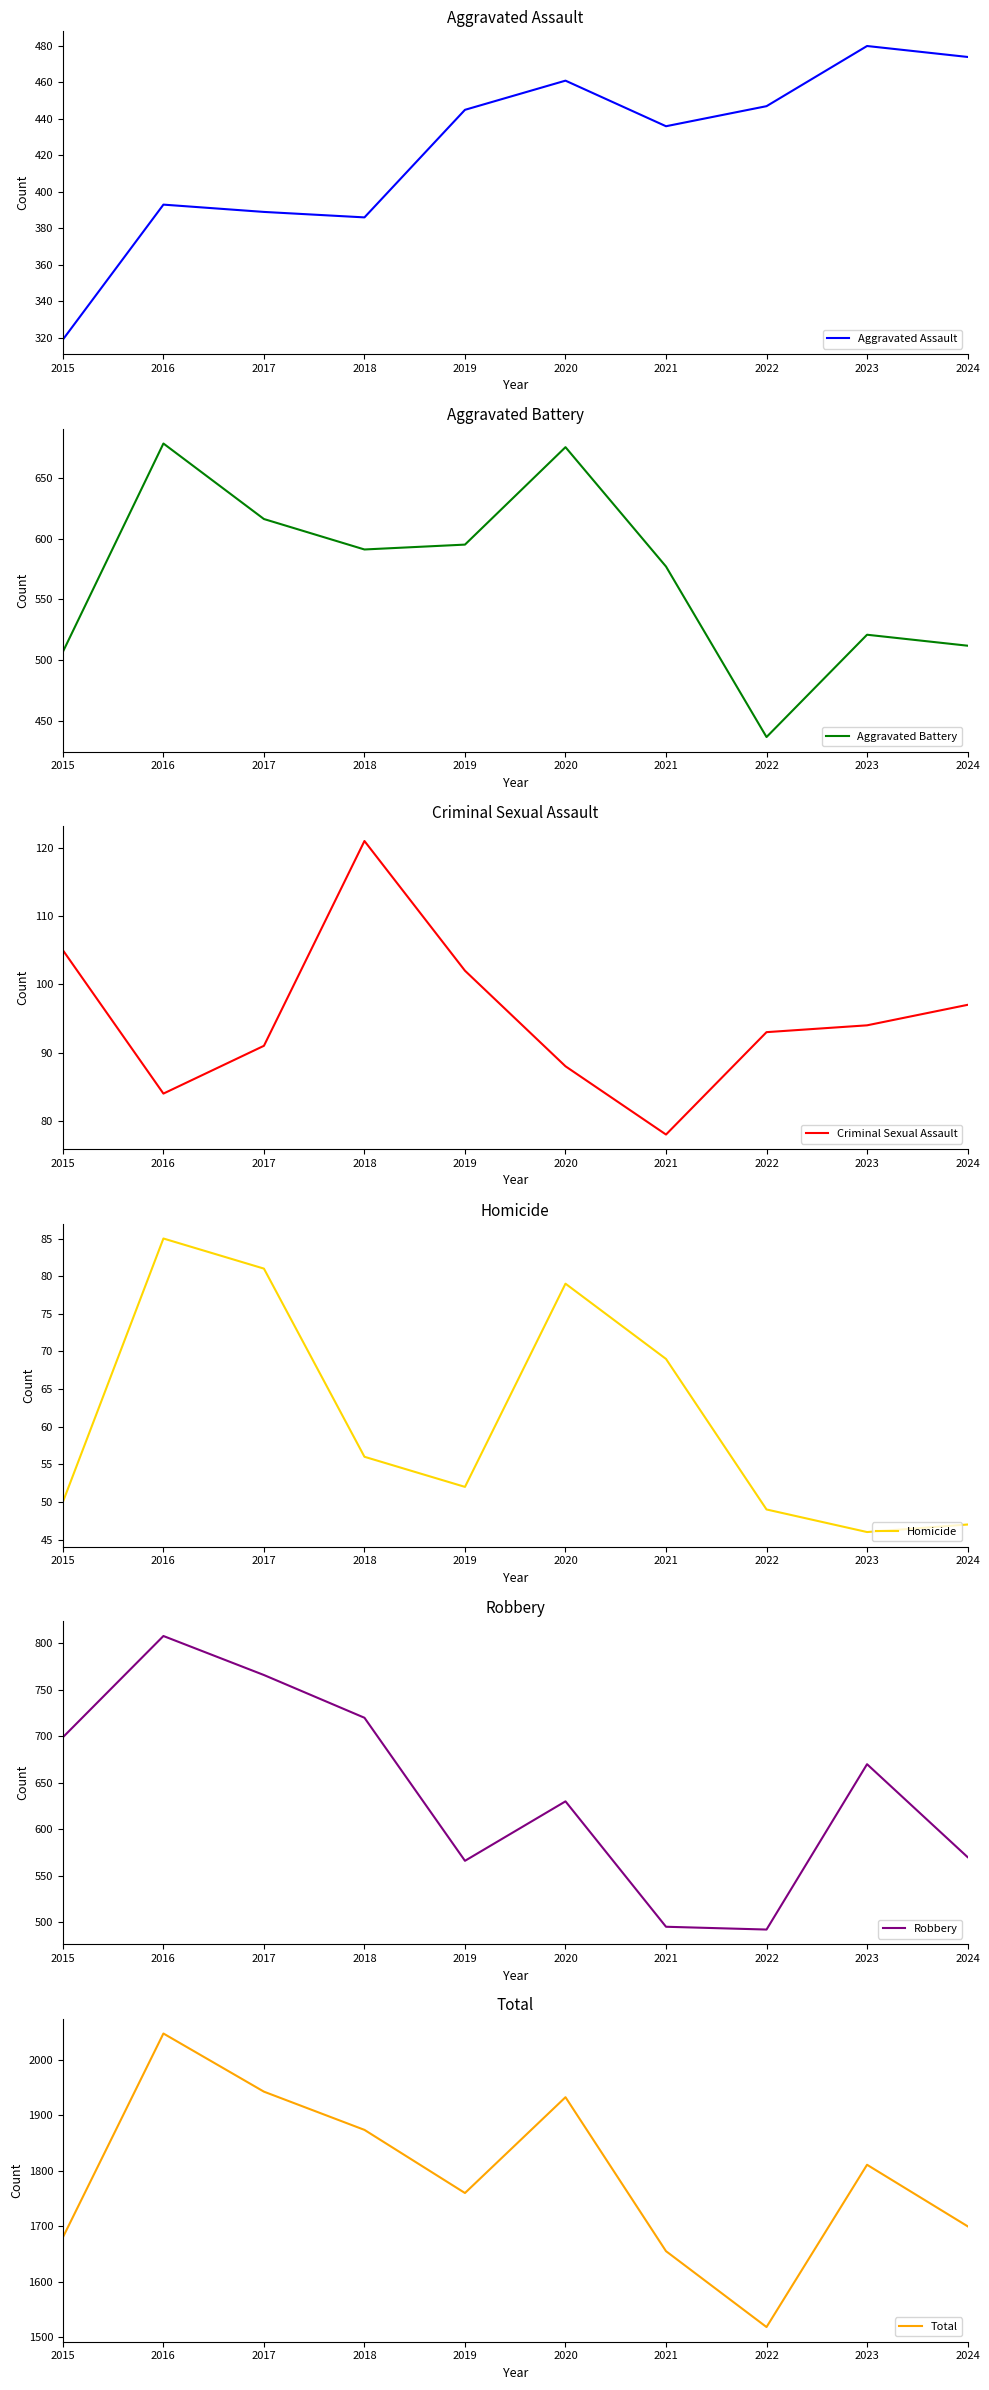

At which category does Aggravated Assault reach its first local peak?

2016